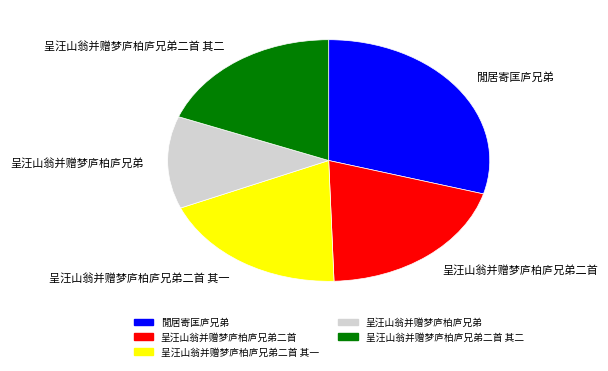

True or false: 呈汪山翁并赠梦庐柏庐兄弟二首 其二 accounts for 25% of the total.

False